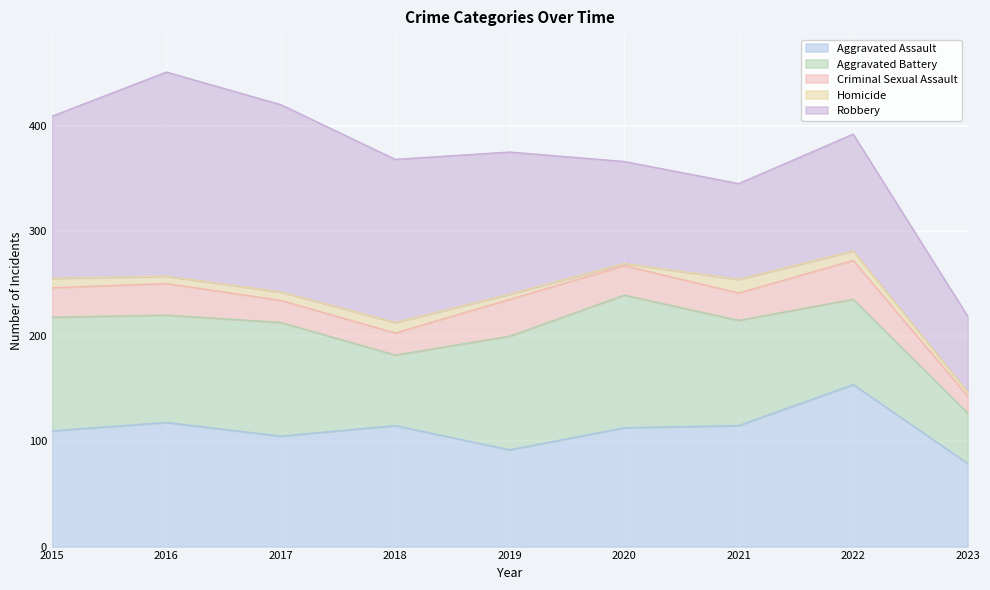

The value of Homicide at 2023 is 4. True or false?

True